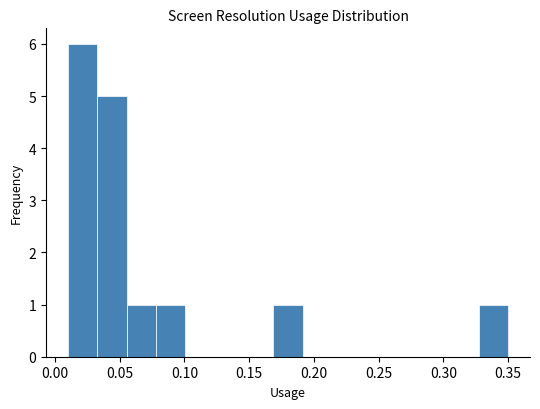

Reading left to right, transcribe this chart: for each bar, give the range it covers on the x-axis and its height. Neither the bar edges nor the heights are printed on the chart, so give them approximately, as read against the axes.

0.010 to 0.035: 6
0.035 to 0.055: 5
0.055 to 0.080: 1
0.080 to 0.100: 1
0.100 to 0.125: 0
0.125 to 0.145: 0
0.145 to 0.170: 0
0.170 to 0.190: 1
0.190 to 0.215: 0
0.215 to 0.235: 0
0.235 to 0.260: 0
0.260 to 0.280: 0
0.280 to 0.305: 0
0.305 to 0.325: 0
0.325 to 0.350: 1